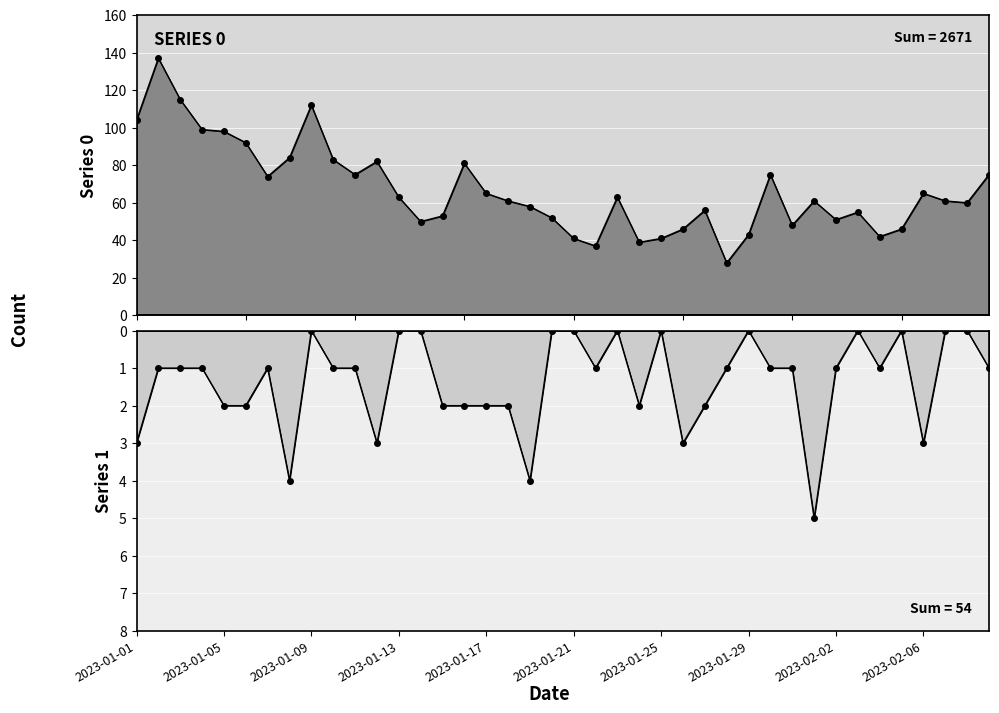

Which series has the largest total across all categories?

Series 0